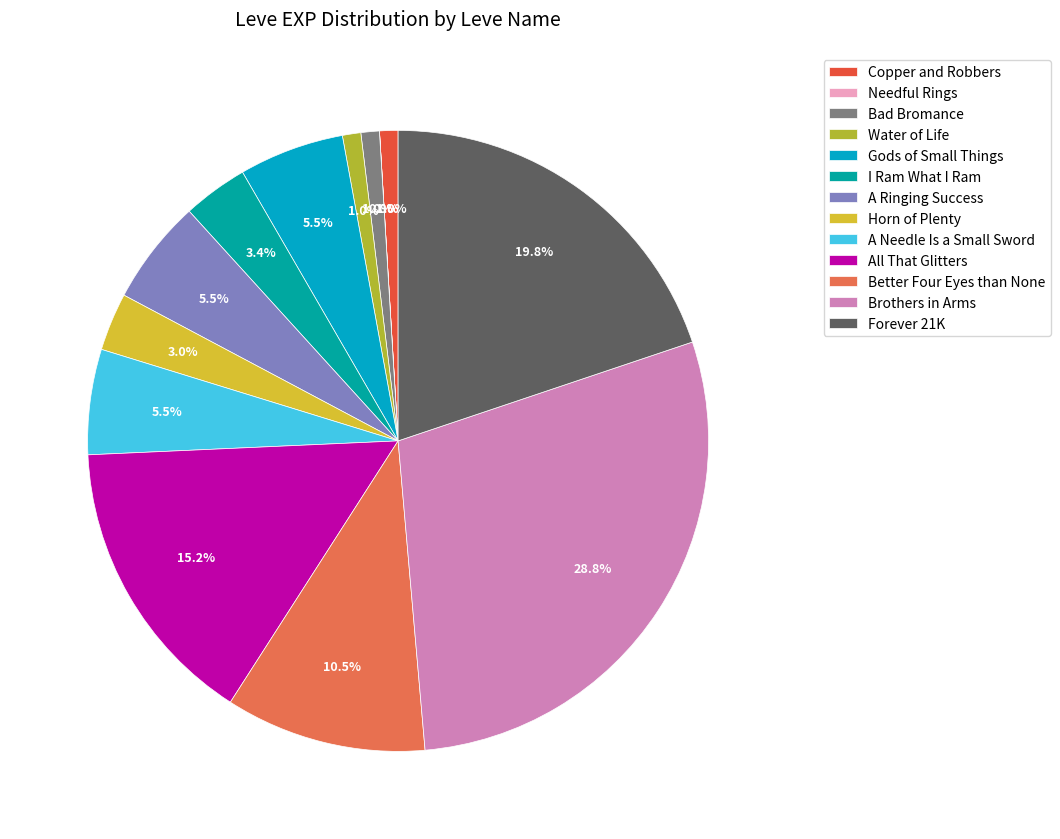

Which category has the smallest portion of the pie?

Needful Rings